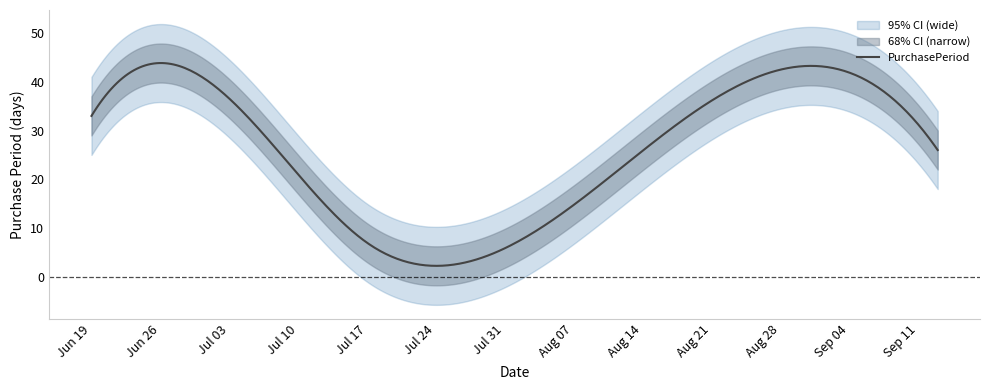

True or false: the data shows 18 at 2017-06-19.

False